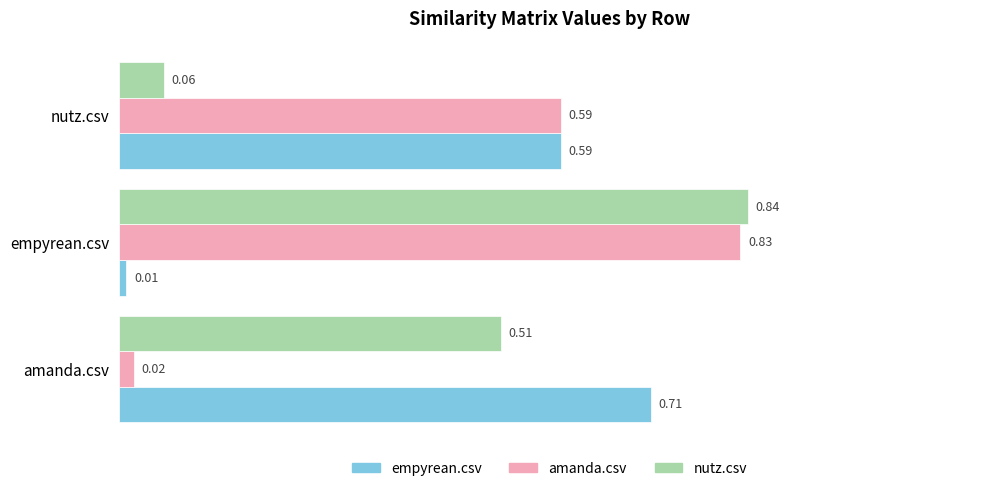

What is the sum of all empyrean.csv values?

1.3